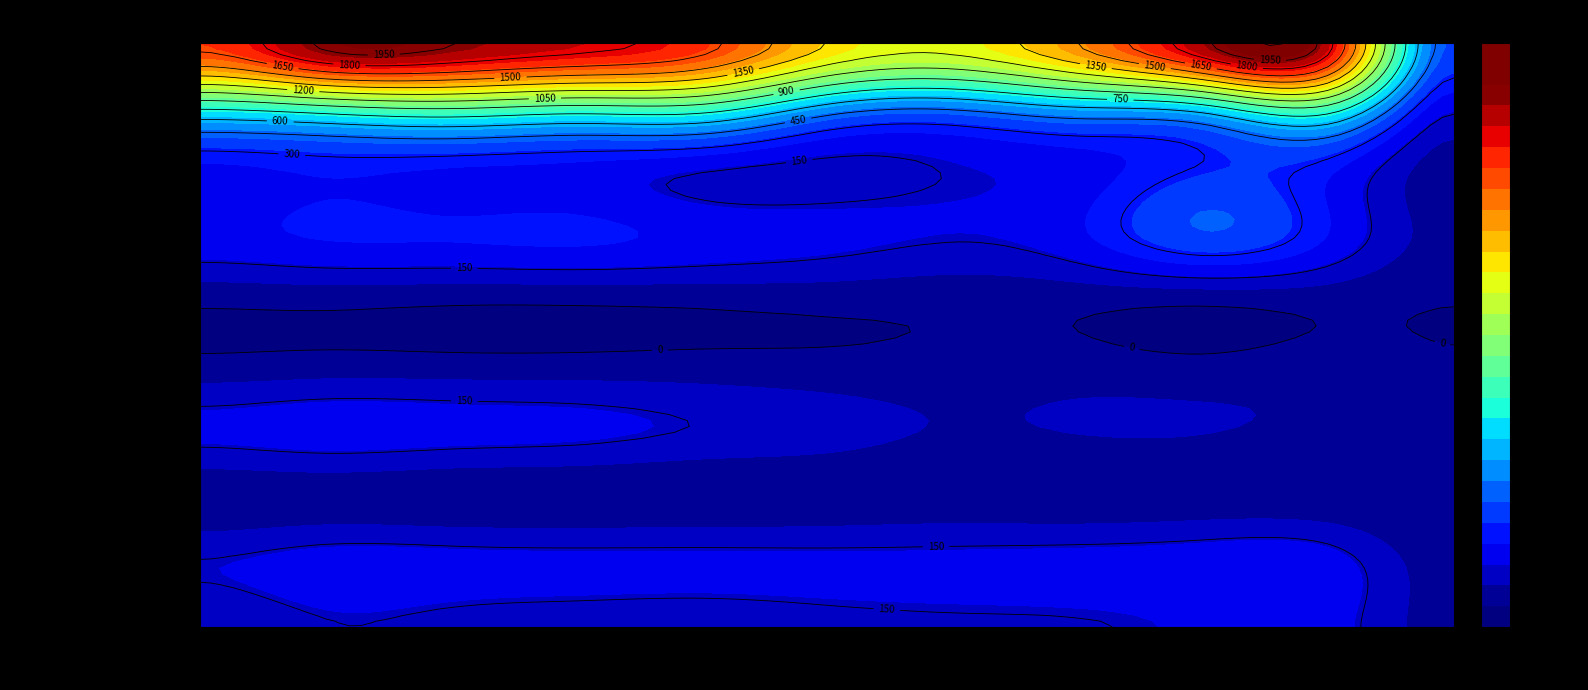

The Homicide series shows 26 at 2021. True or false?

False